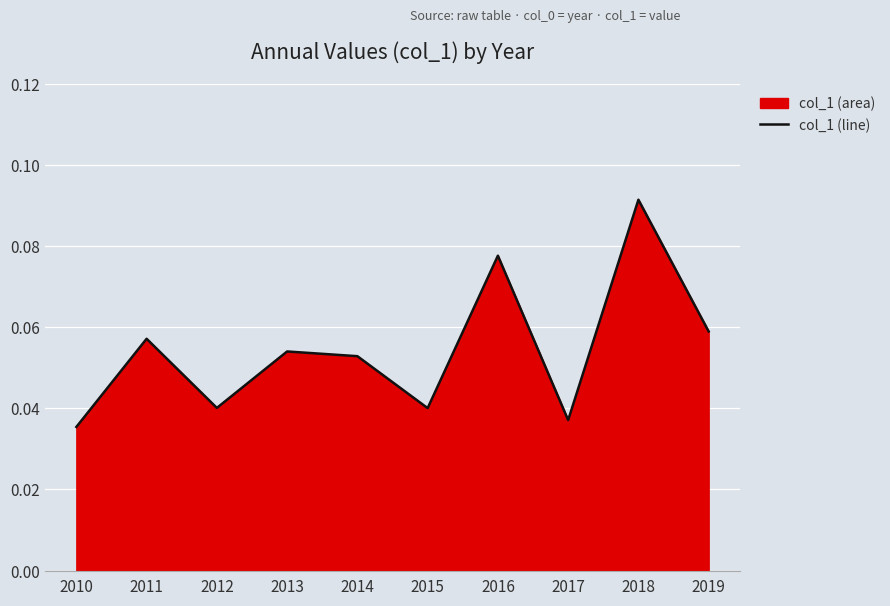

The value at 2019 is 0.1. True or false?

False